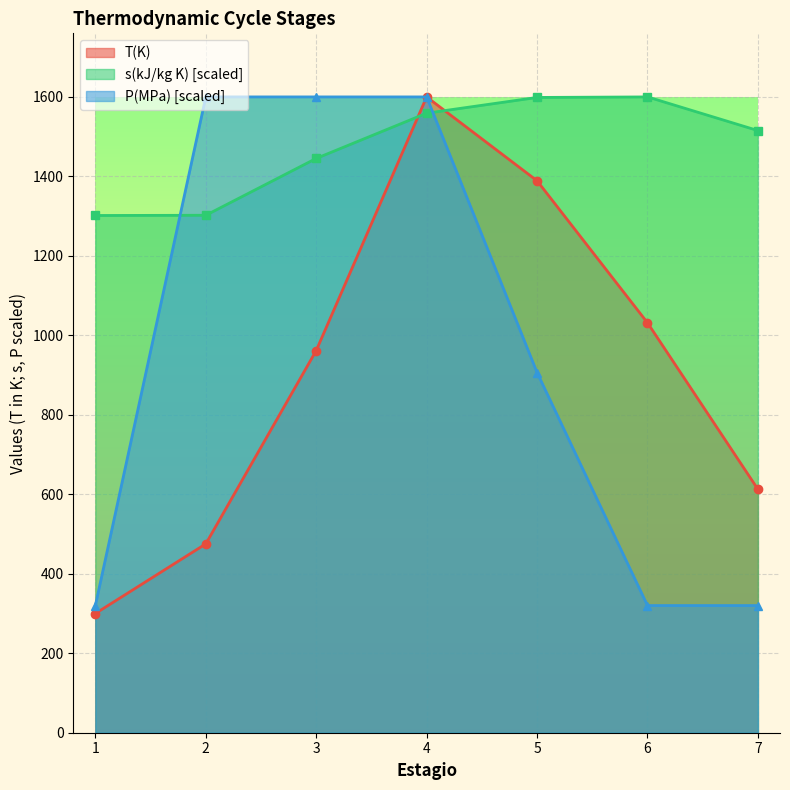

The T(K) series shows 1389.0 at 5. True or false?

True